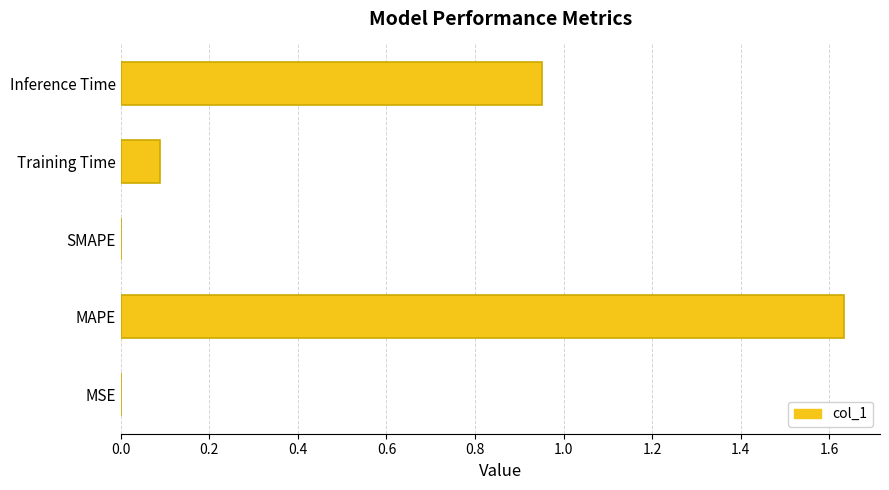

The chart shows a value of 0.0 at Training Time. True or false?

False